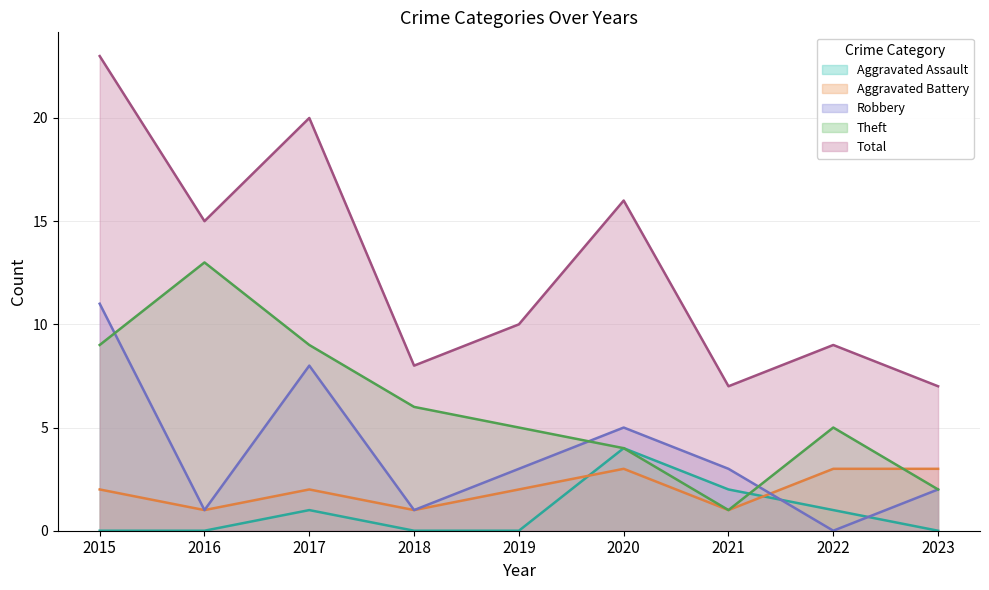

The Aggravated Assault series shows -2 at 2015. True or false?

False